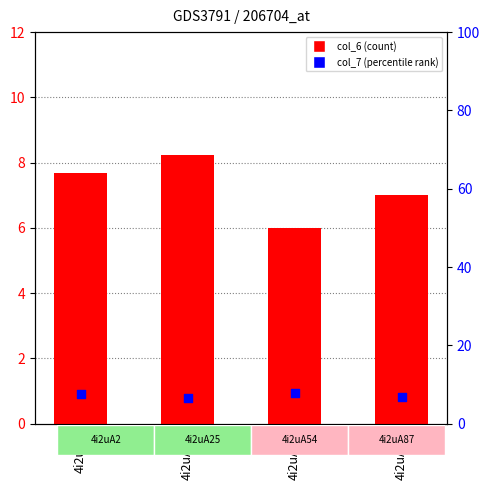

What are all the series names shown in the legend?

col_6 (count), col_7 (percentile rank)